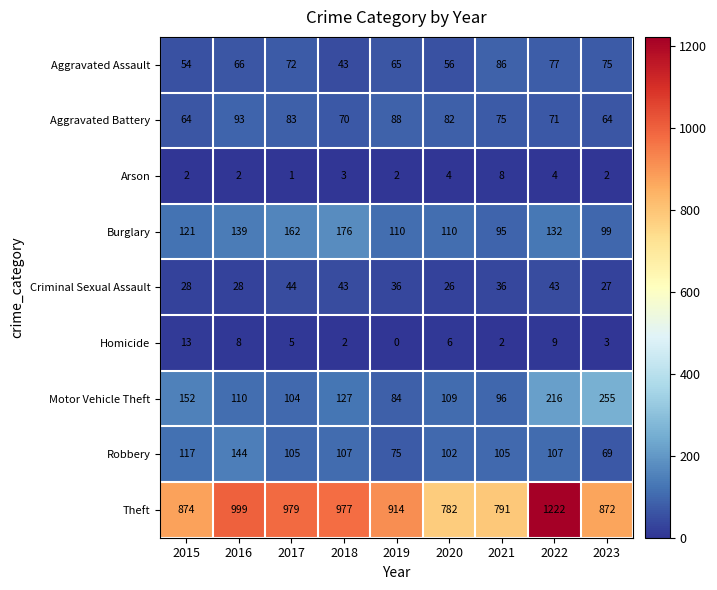

What is the difference between the highest and lowest values at 2018?

975